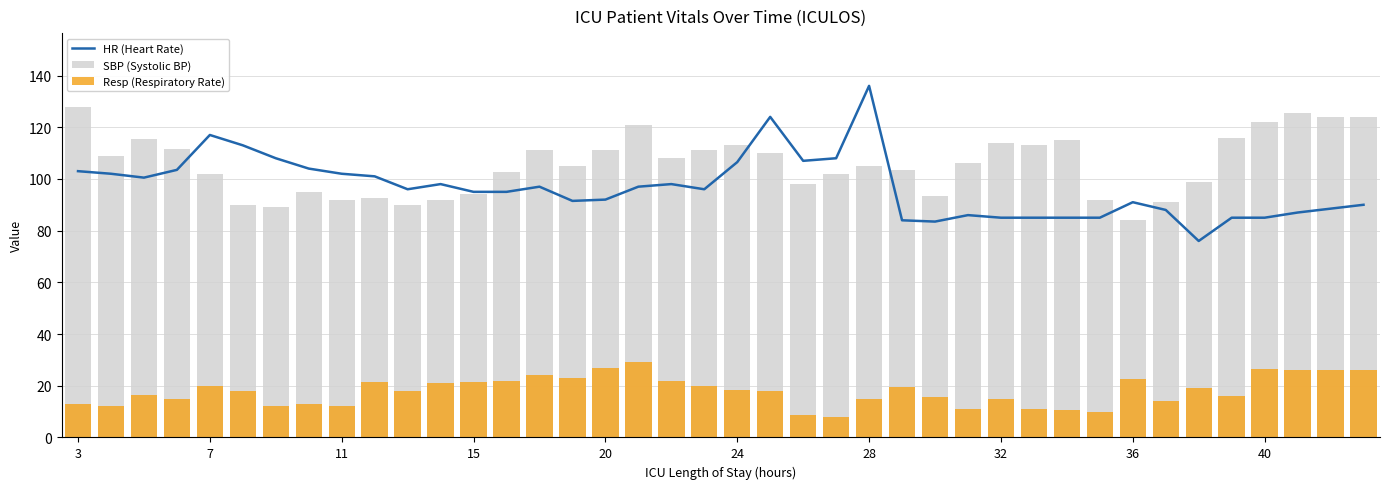

At which label is Resp (Respiratory Rate) closest to 18?

24